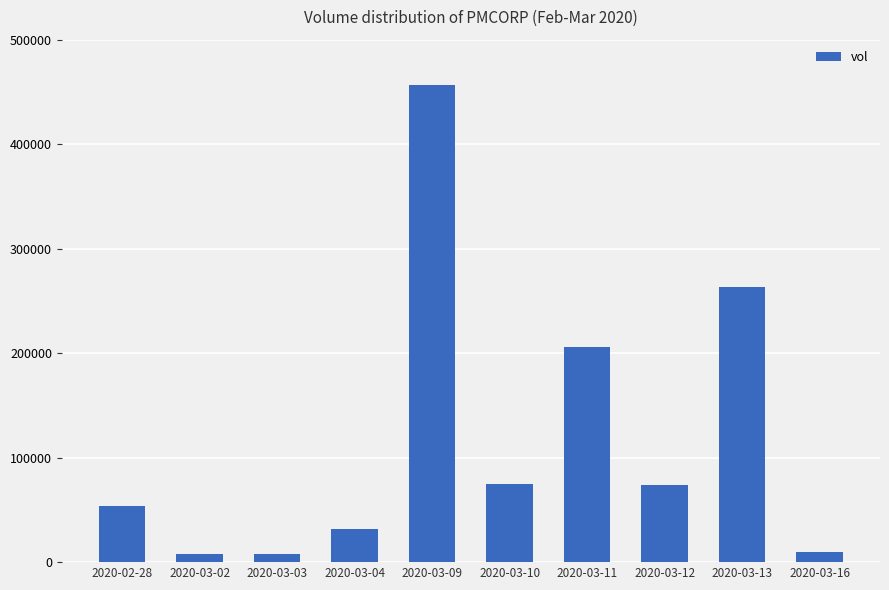

What is the label of the 5th bar from the right?

2020-03-10